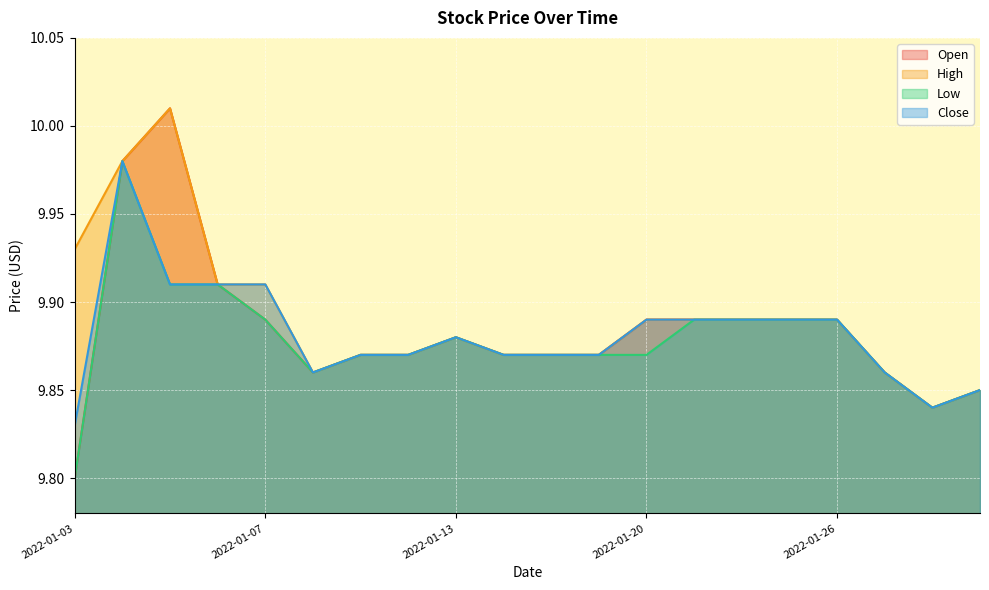

Is it true that Close equals 4.3 at 2022-01-27?

False